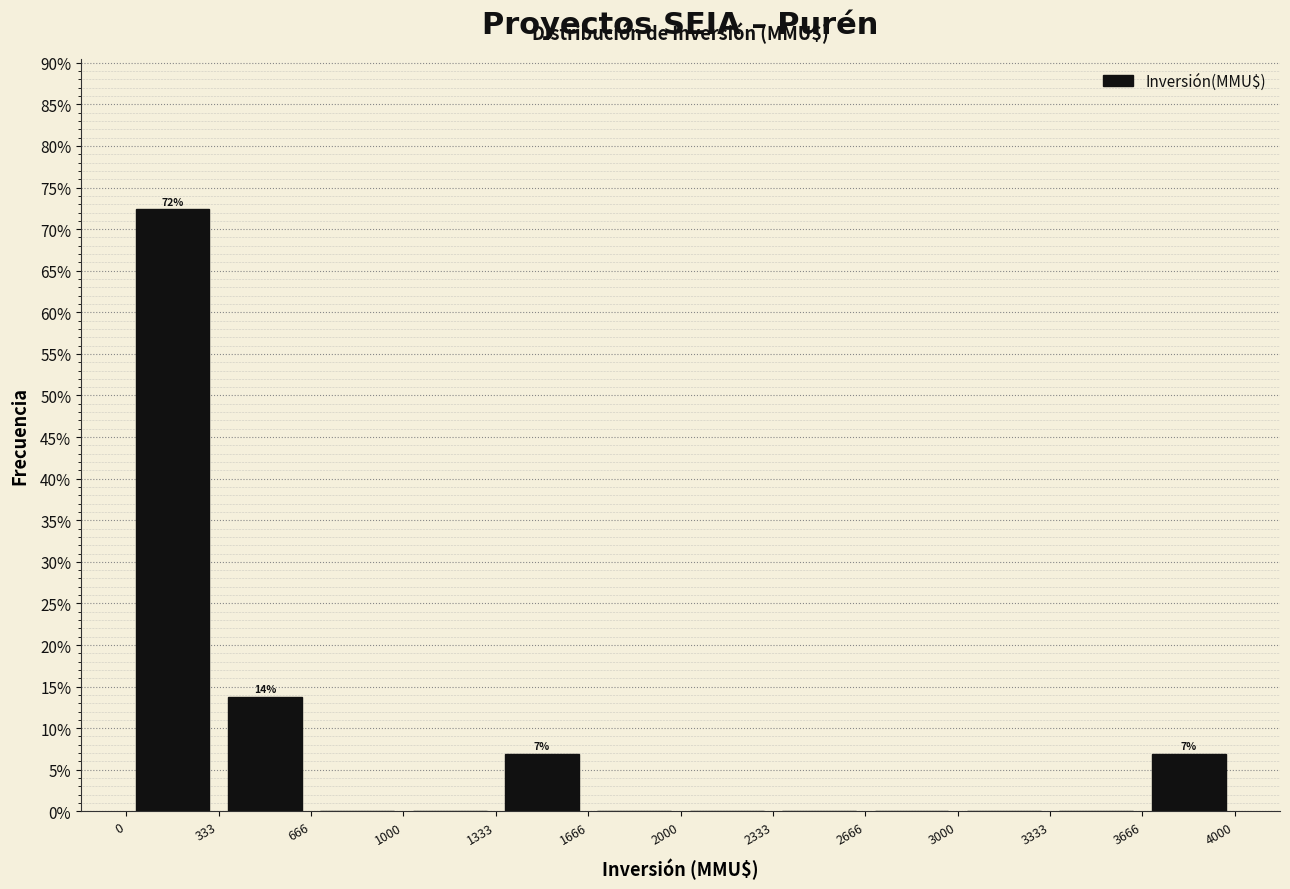

Which range on the x-axis has the tallest bar?

0 to 333